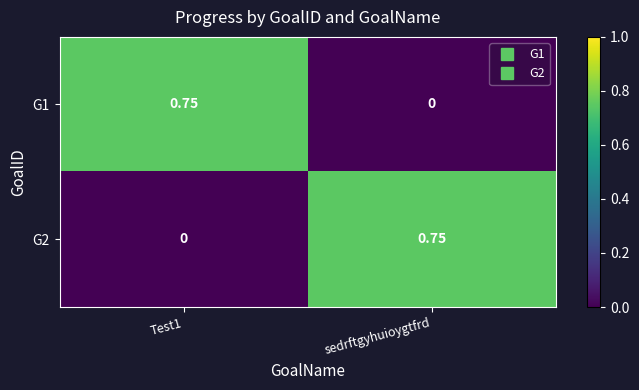

At which label does G1 reach its minimum?

sedrftgyhuioygtfrd